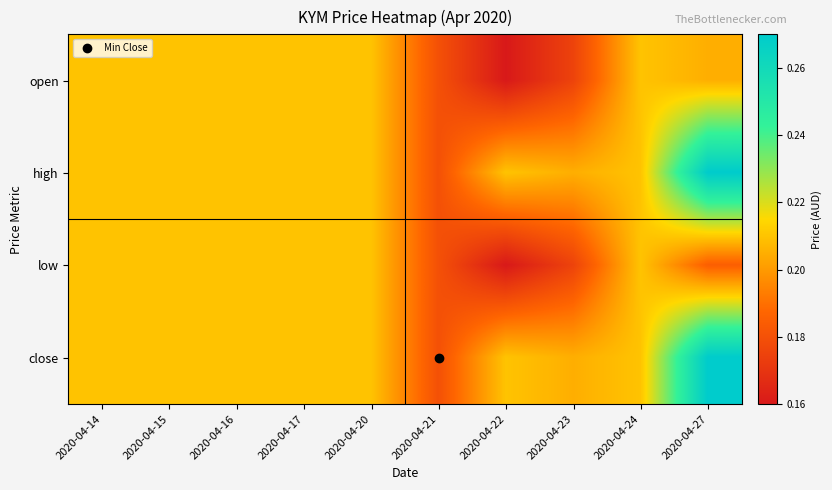

How many categories are shown in the chart?

10